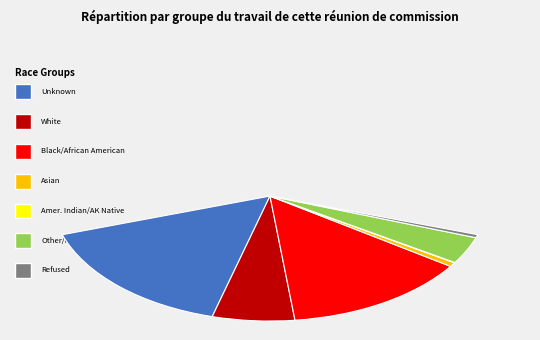

Is it true that Other/Multi-Racial is 9% of the pie?

True